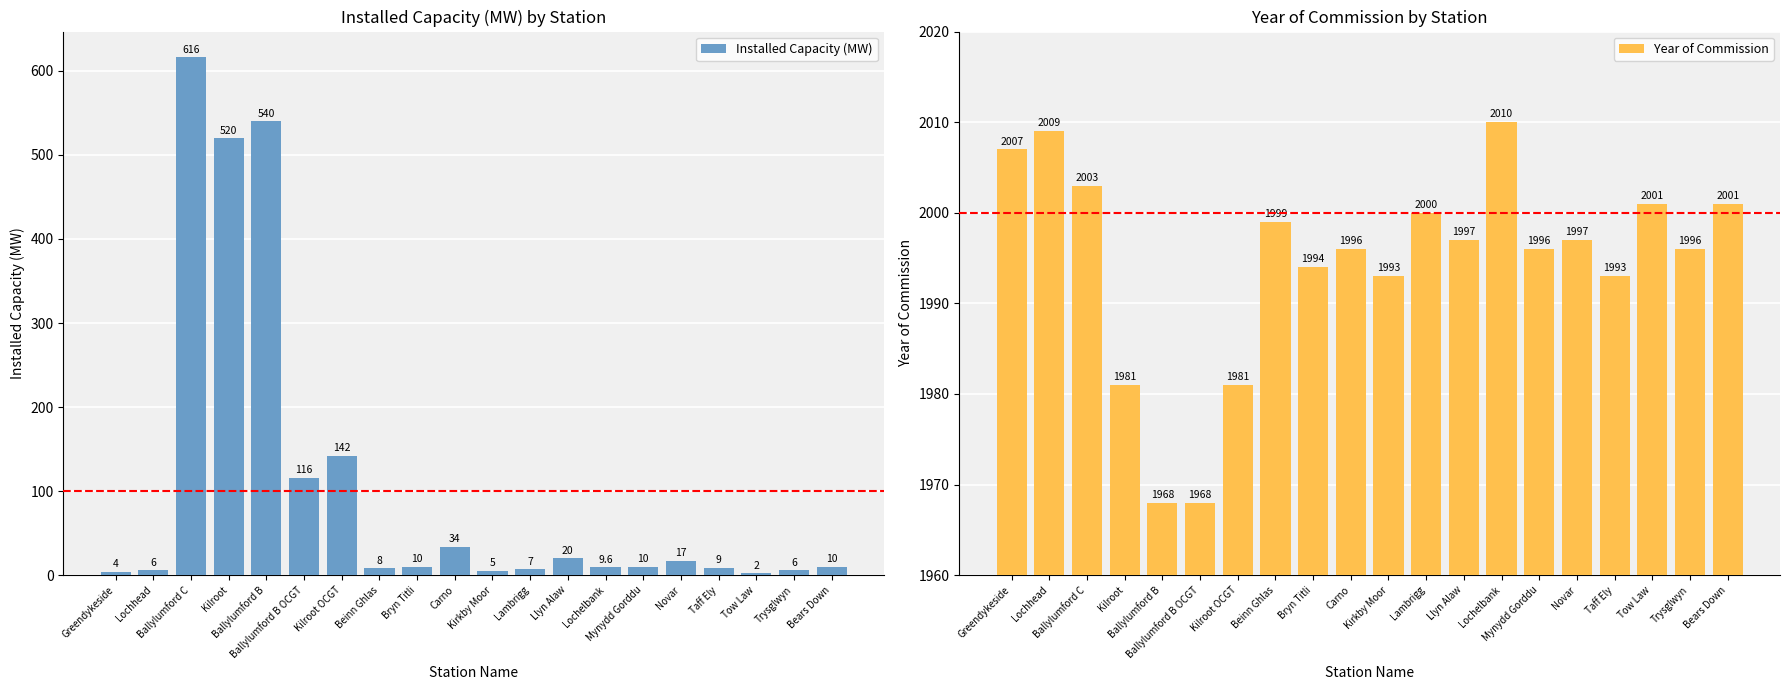

What is the spread (max minus min) of values at Llyn Alaw?

1977.0